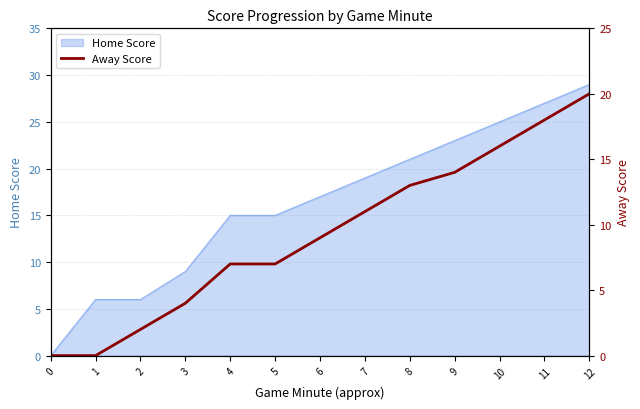

List the labels in order of value, largest first.

12, 11, 10, 9, 8, 7, 6, 4, 5, 3, 2, 0, 1